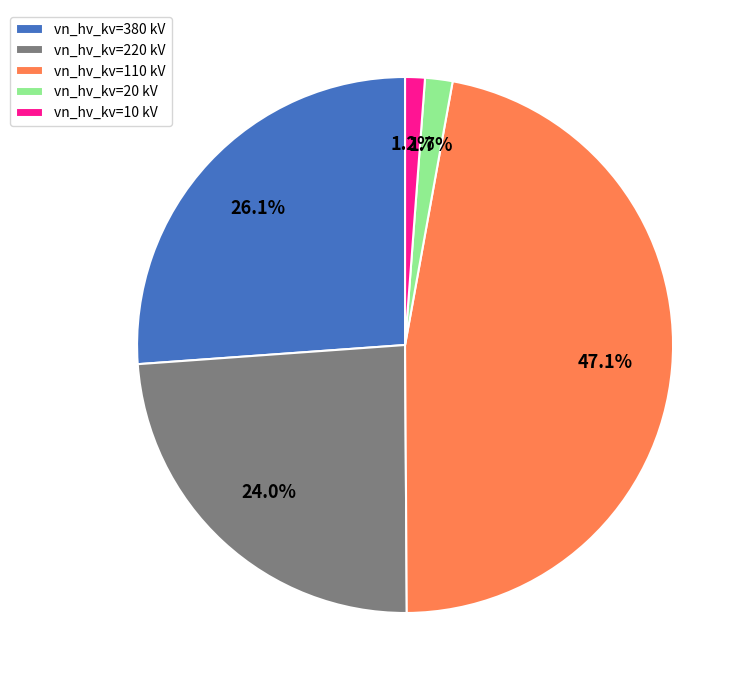

To the nearest percent, what is the difference between the largest and smallest slice percentages?

46%